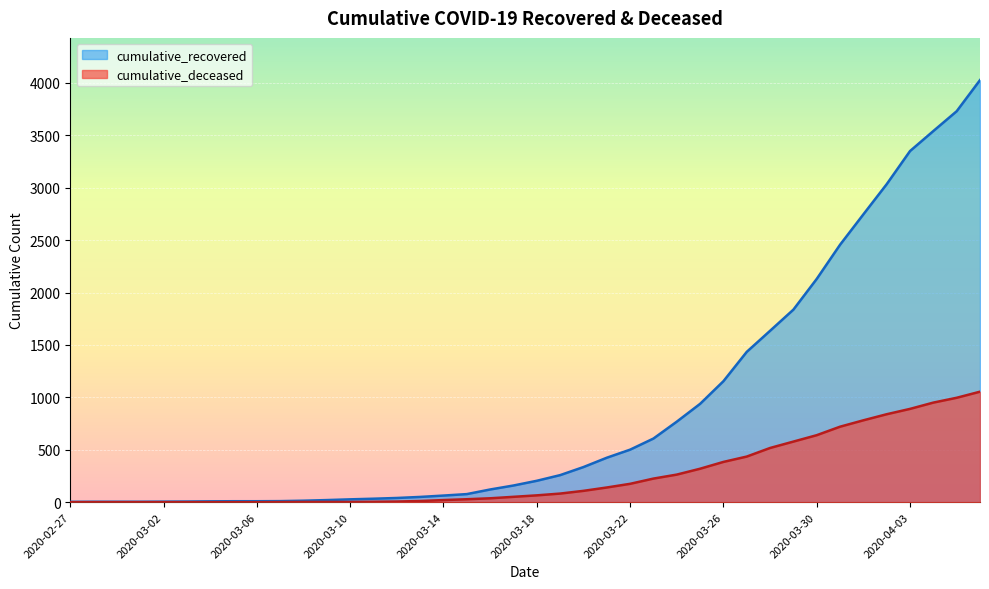

What position from the right is 2020-03-14?

24